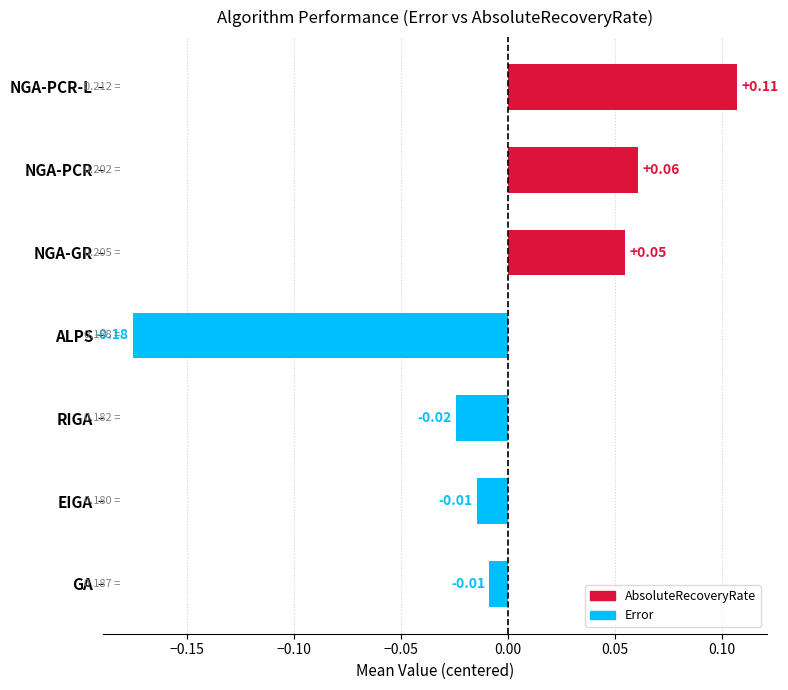

Between GA and RIGA, which is larger?

GA